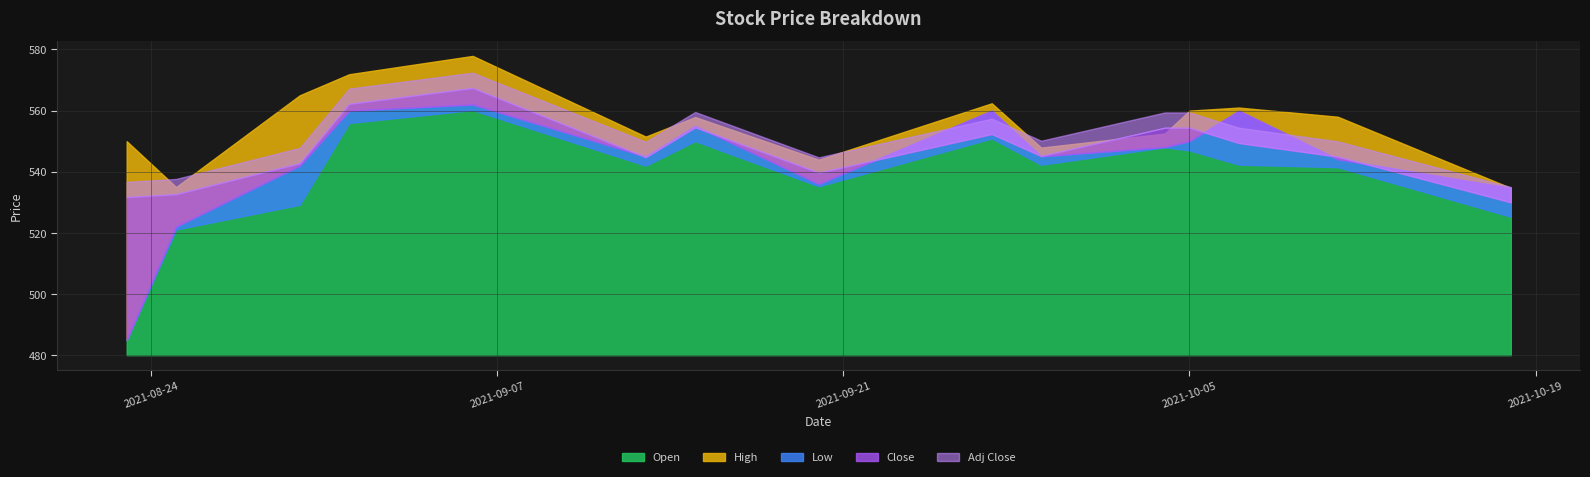

List the labels in order of Close value, smallest first.

2021-10-18, 2021-08-23, 2021-08-25, 2021-09-20, 2021-08-30, 2021-09-13, 2021-10-11, 2021-09-29, 2021-10-07, 2021-09-27, 2021-10-04, 2021-10-05, 2021-09-15, 2021-09-01, 2021-09-06